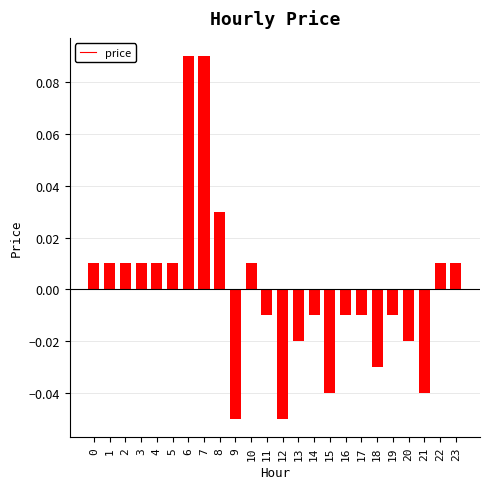

Between 20 and 22, which is larger?

22